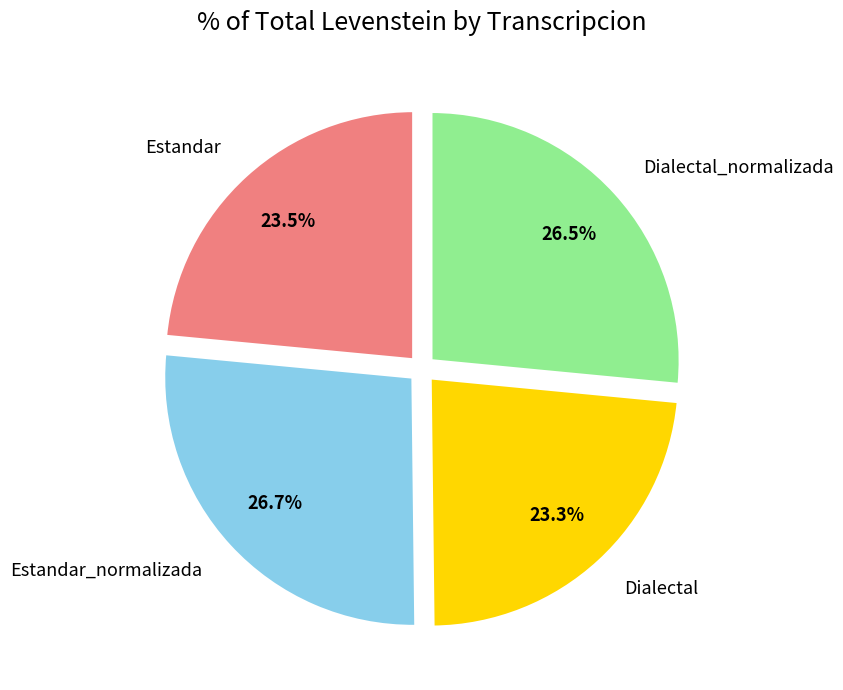

What percentage is NOT represented by Dialectal?

76.7%